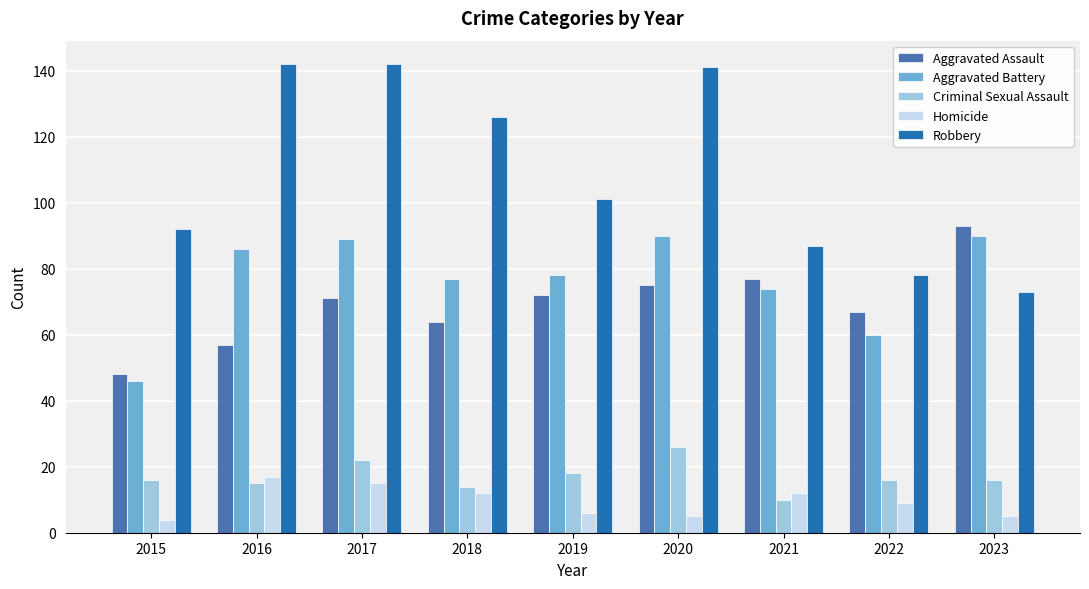

Which category has the lowest value in the Robbery series?

2023